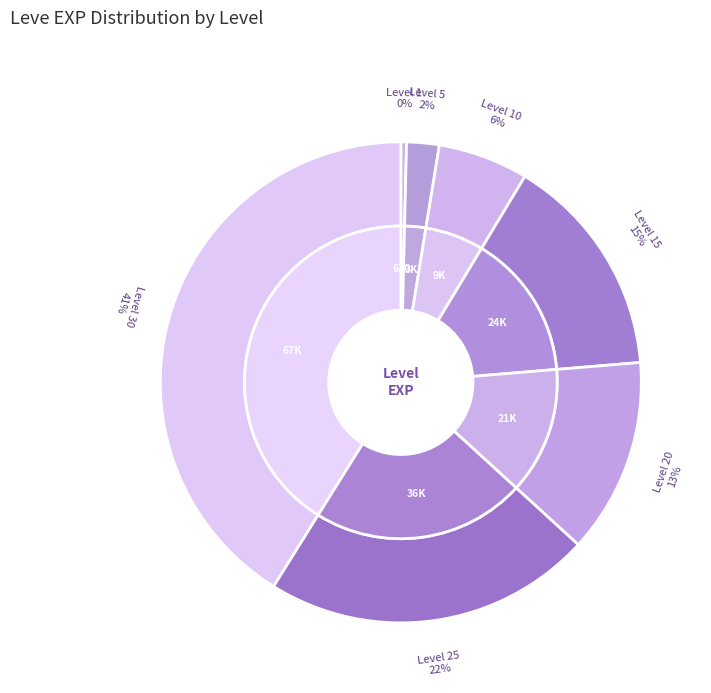

Do 10 and 5 together represent more than half of the pie?

No